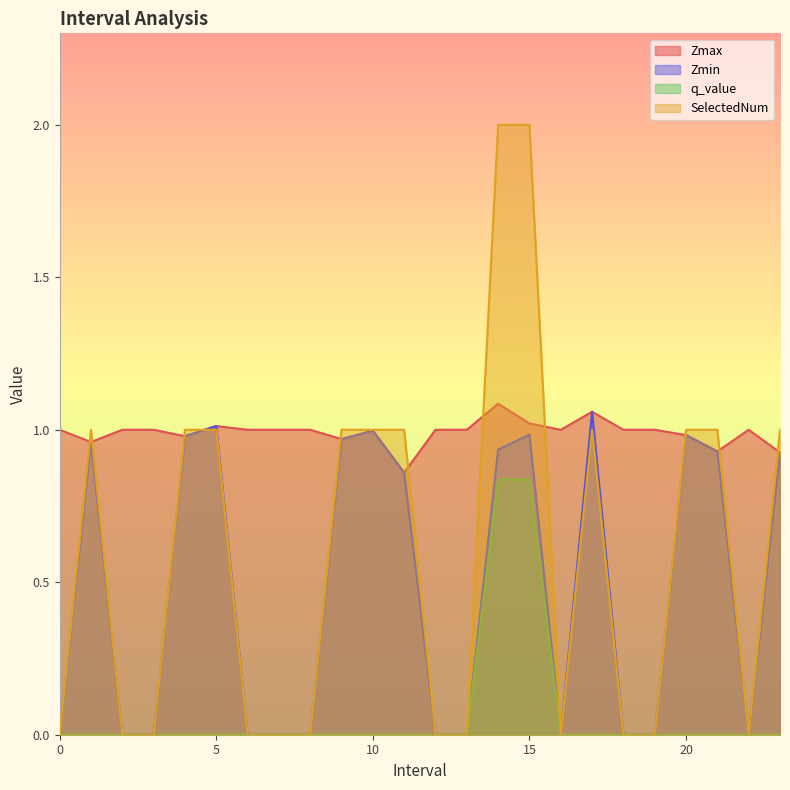

What is the difference between the maximum and minimum values in the SelectedNum series?

2.0